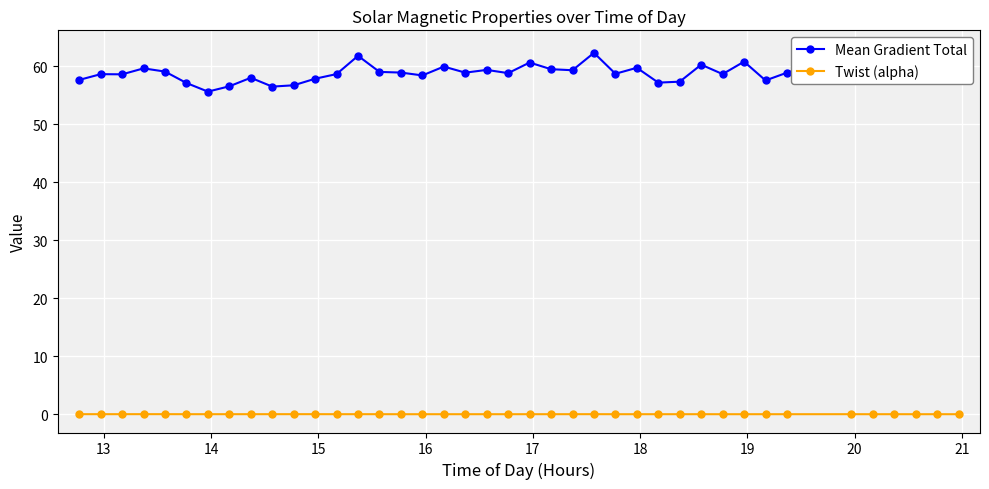

True or false: Twist (alpha) has more than 0 interior local peaks.

True